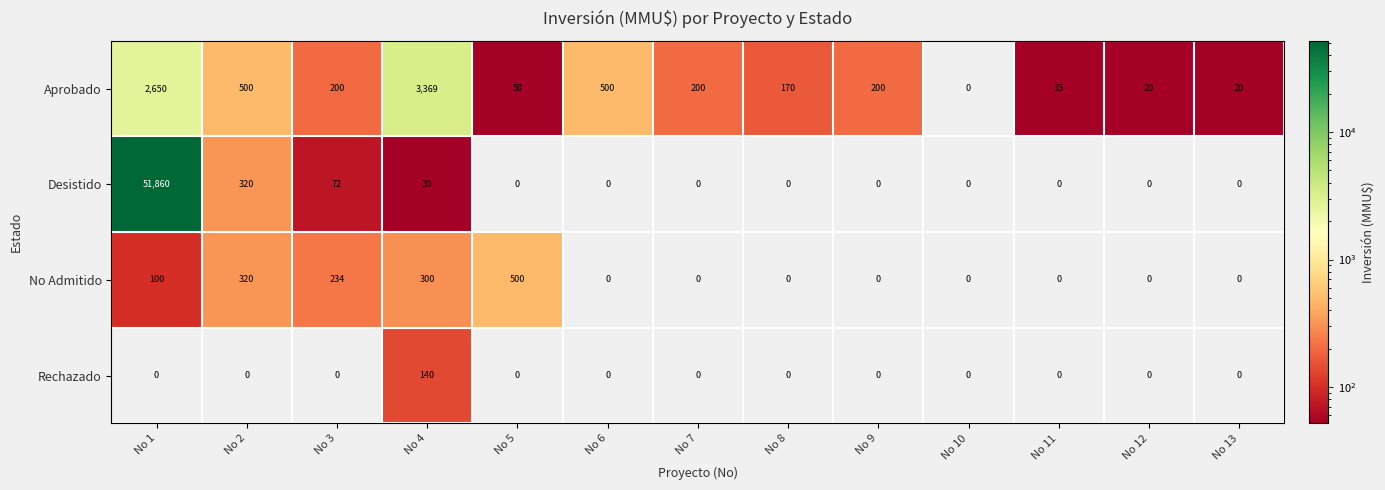

The Desistido series shows 21629 at No 5. True or false?

False